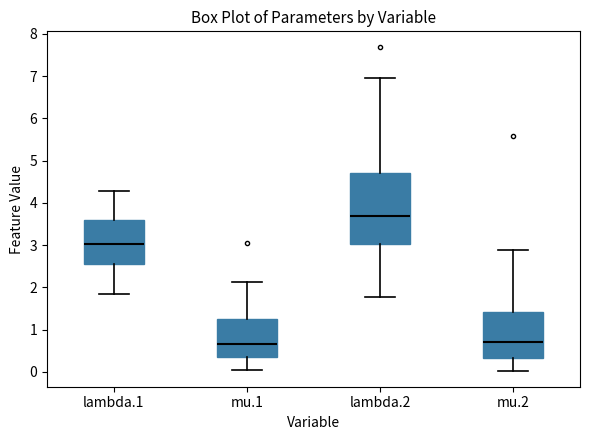

Which box is the tallest, from its lower edge to its upper edge?

lambda.2